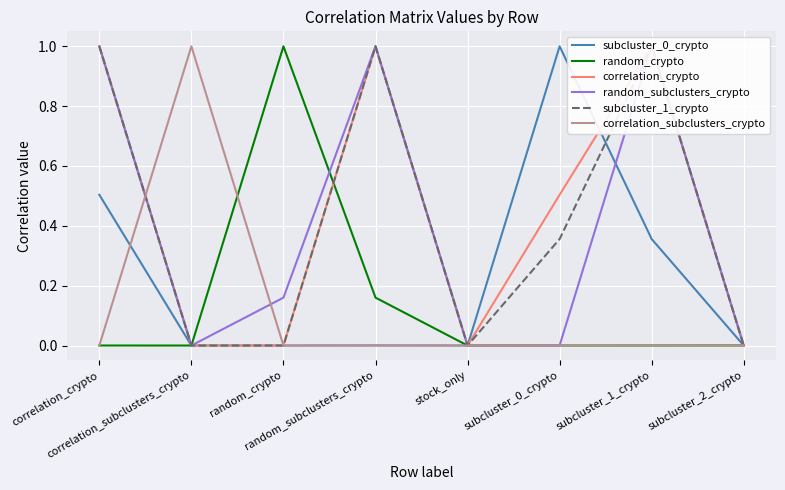

Rank the series at stock_only from lowest to highest value.

subcluster_0_crypto, random_crypto, correlation_crypto, random_subclusters_crypto, subcluster_1_crypto, correlation_subclusters_crypto